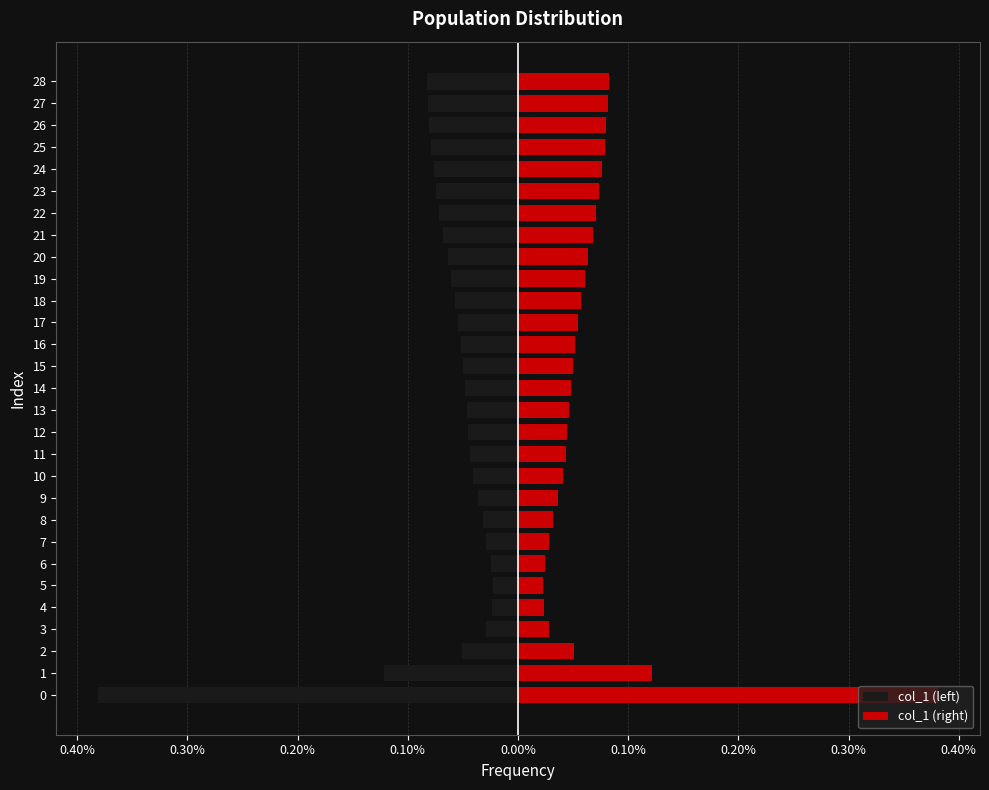

How many series are shown in this chart?

2